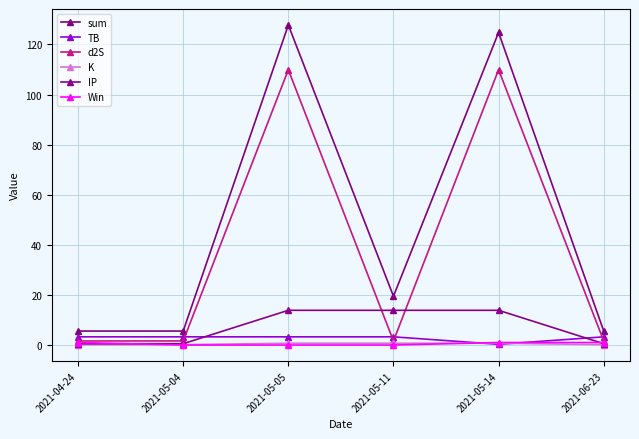

True or false: d2S has a value of 1.6 at 2021-04-24.

True